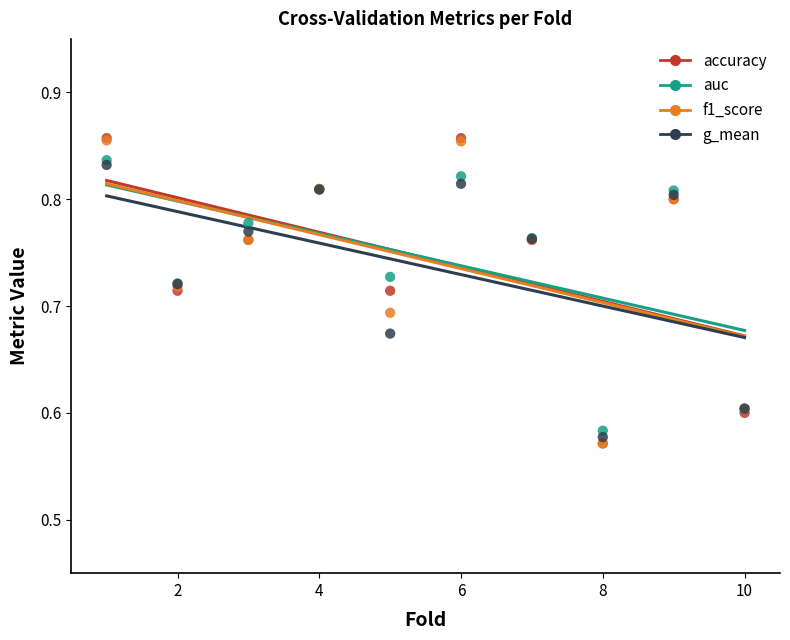

What are all the series names shown in the legend?

accuracy, auc, f1_score, g_mean